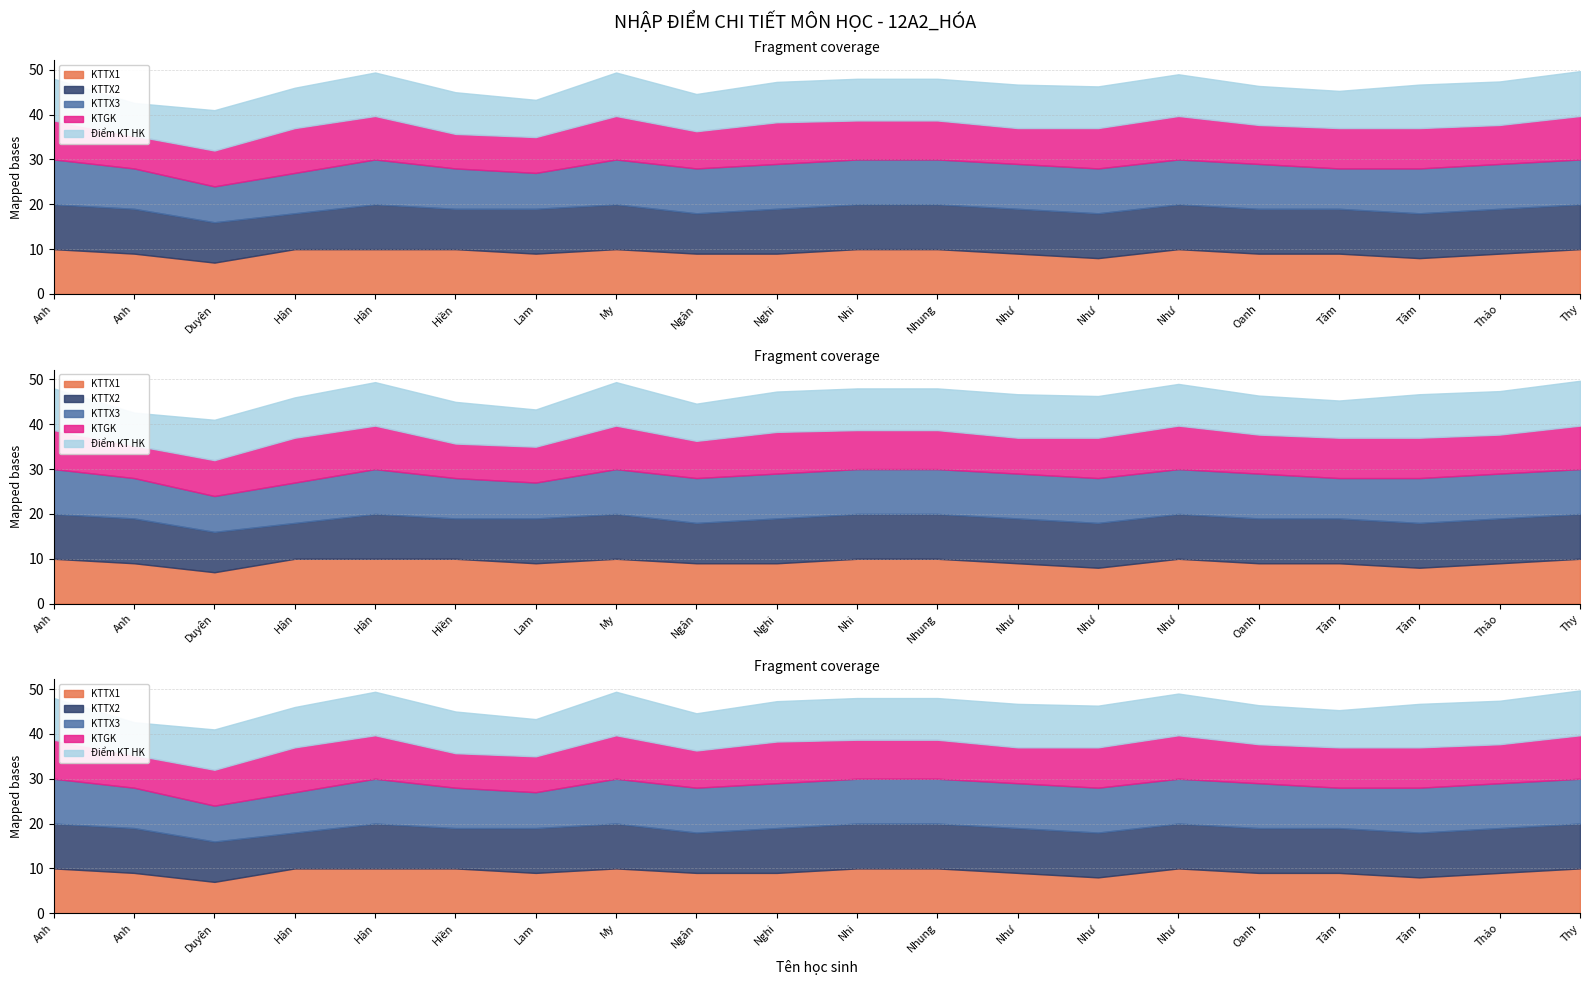

Does the chart display data point markers on the line(s)?

No